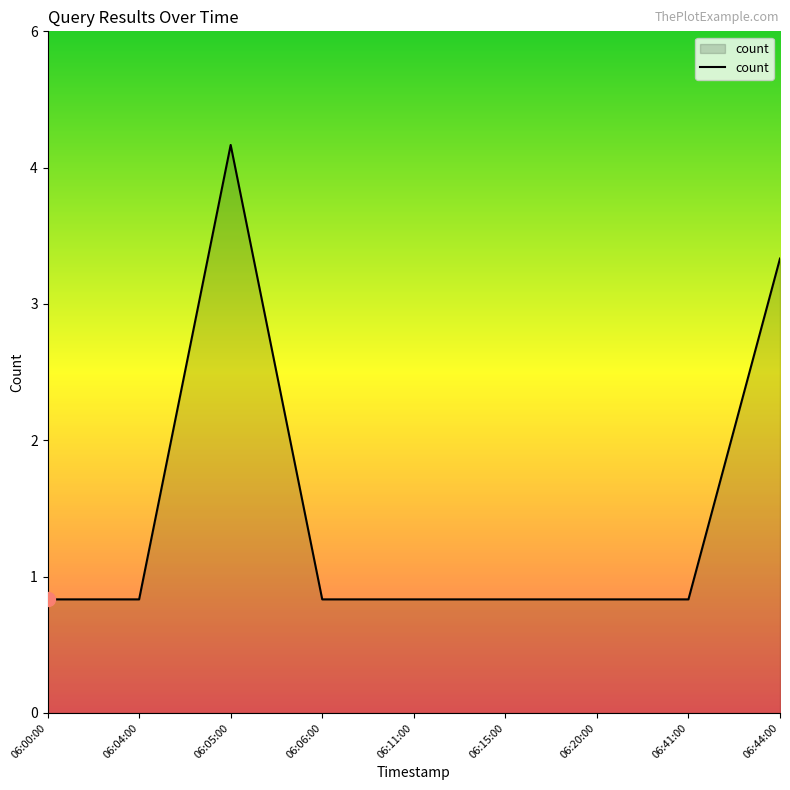

What is the smallest value displayed?

1